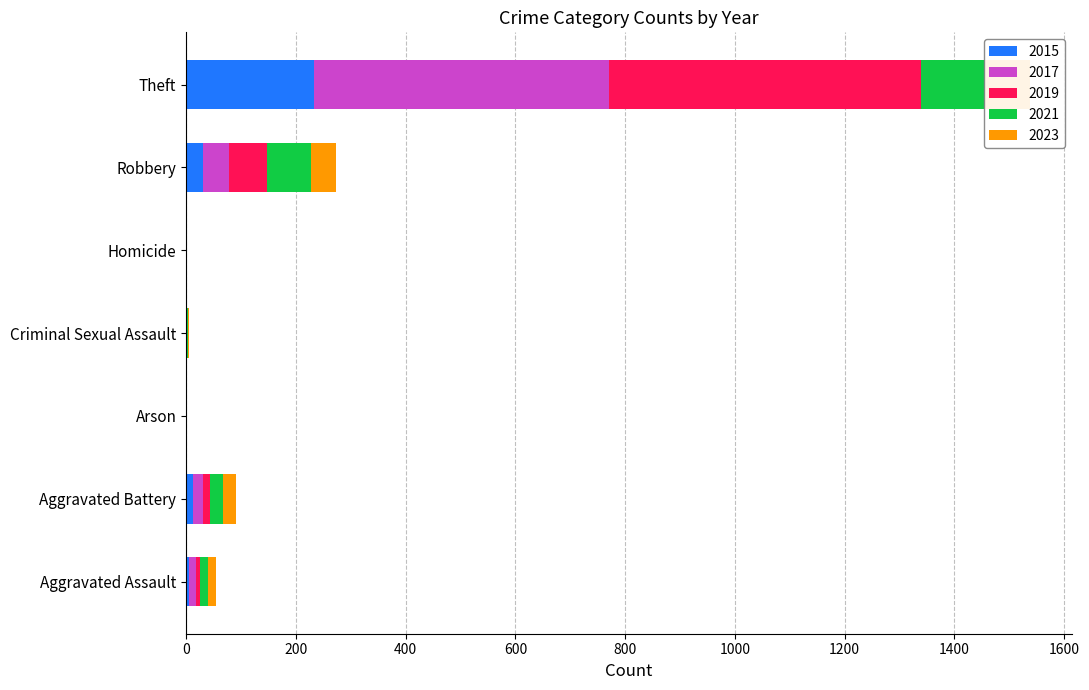

What are all the series names shown in the legend?

2015, 2017, 2019, 2021, 2023